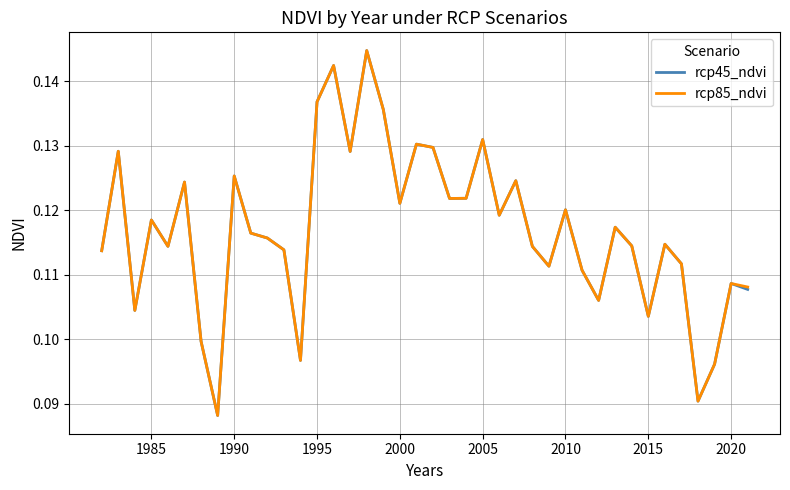

True or false: rcp45_ndvi and rcp85_ndvi intersect in this chart.

False